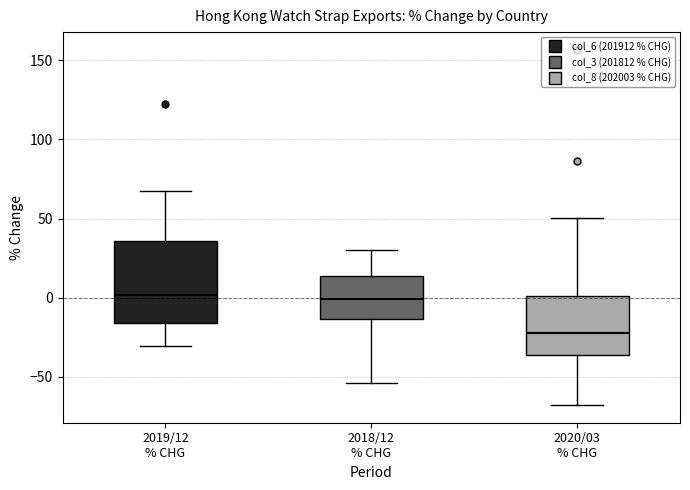

Where does the median line of the box for 2018/12 % CHG sit on the y-axis? The values are not printed on the chart, so give them approximately, as read against the axis.

0